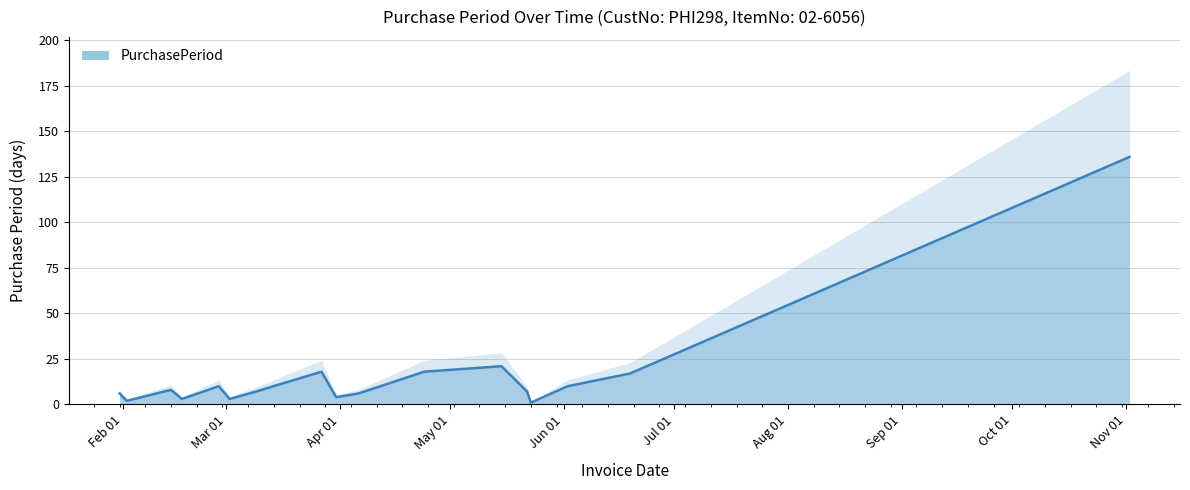

What is the change in value from 2017-02-14 to 2017-04-06?

-2